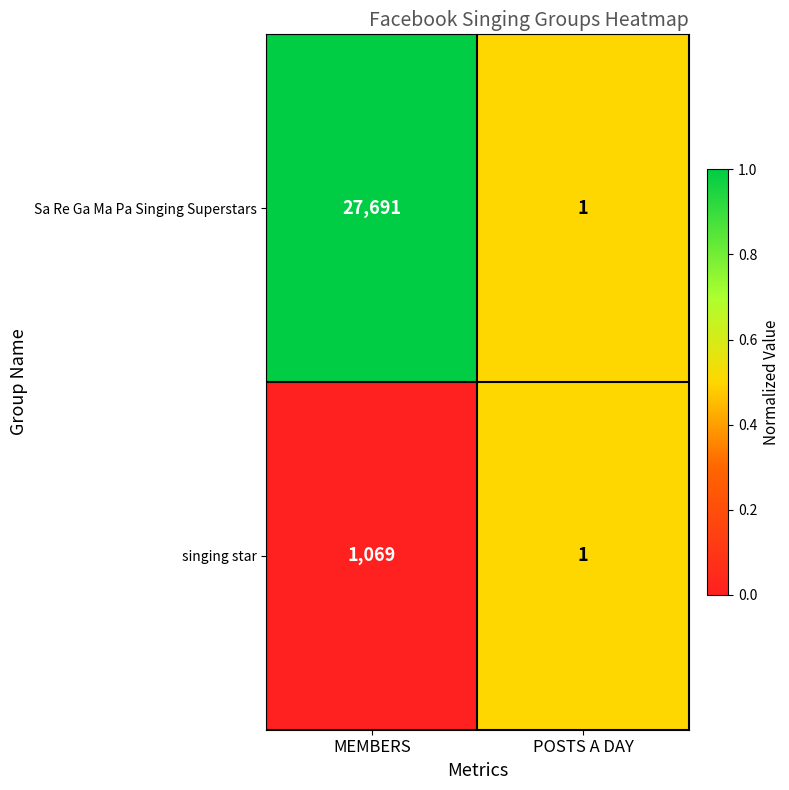

What is the difference between the maximum and minimum values in the singing star series?

1068